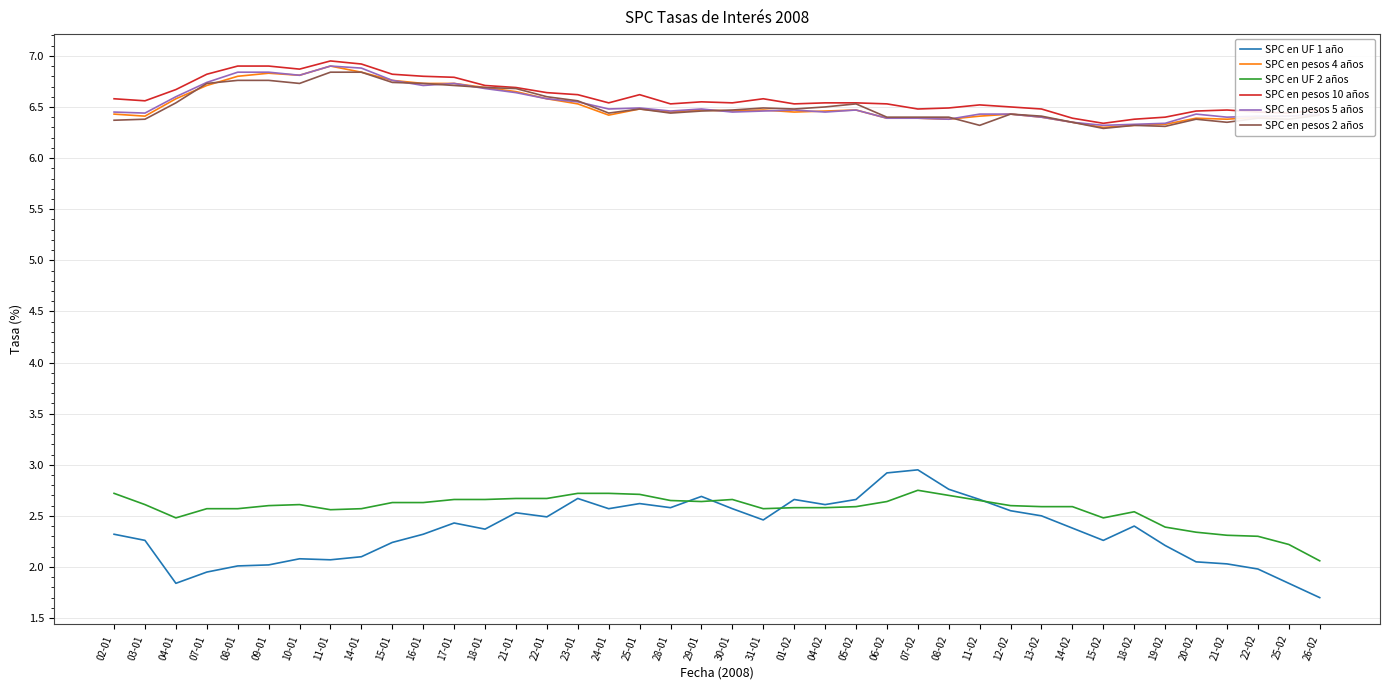

What is the total value across all series at 04-02?

31.1